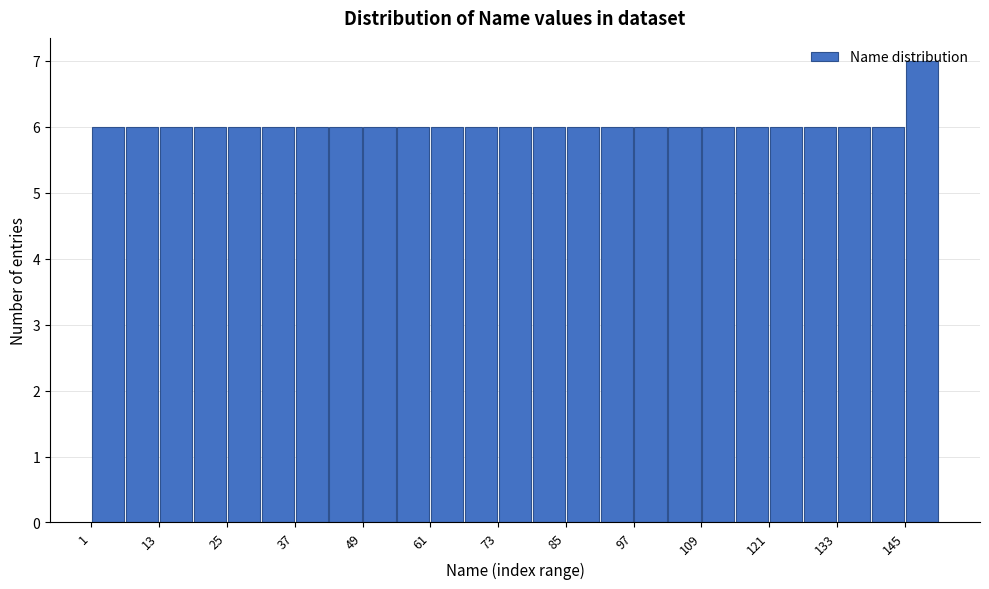

Around what value on the x-axis is the tallest bar? Give the approximate position of its centre, as read against the axis.

148